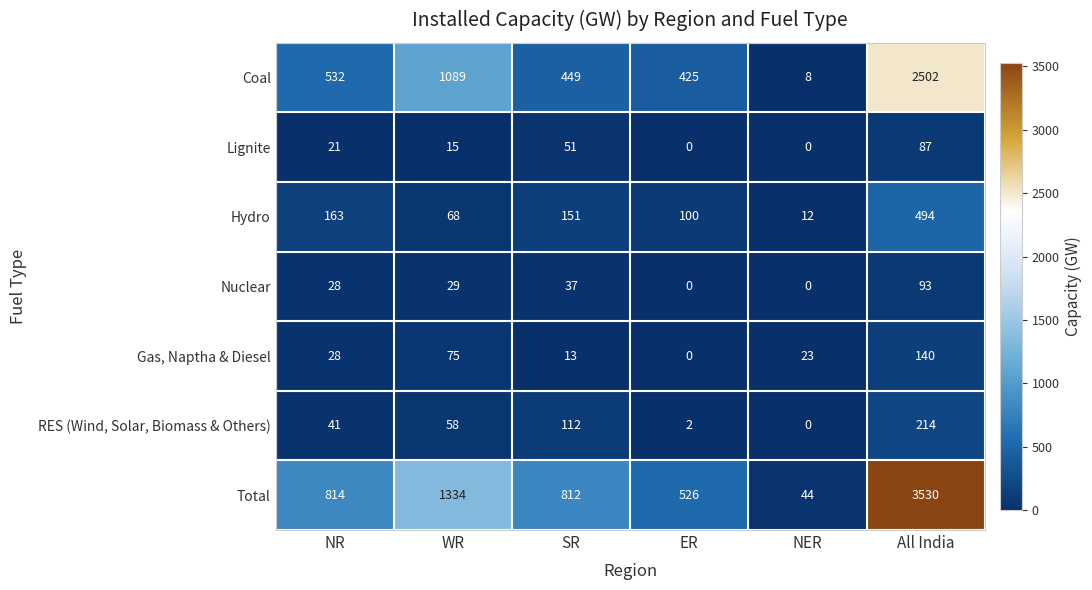

Is the value of Total at WR greater than the value of Hydro at WR?

Yes